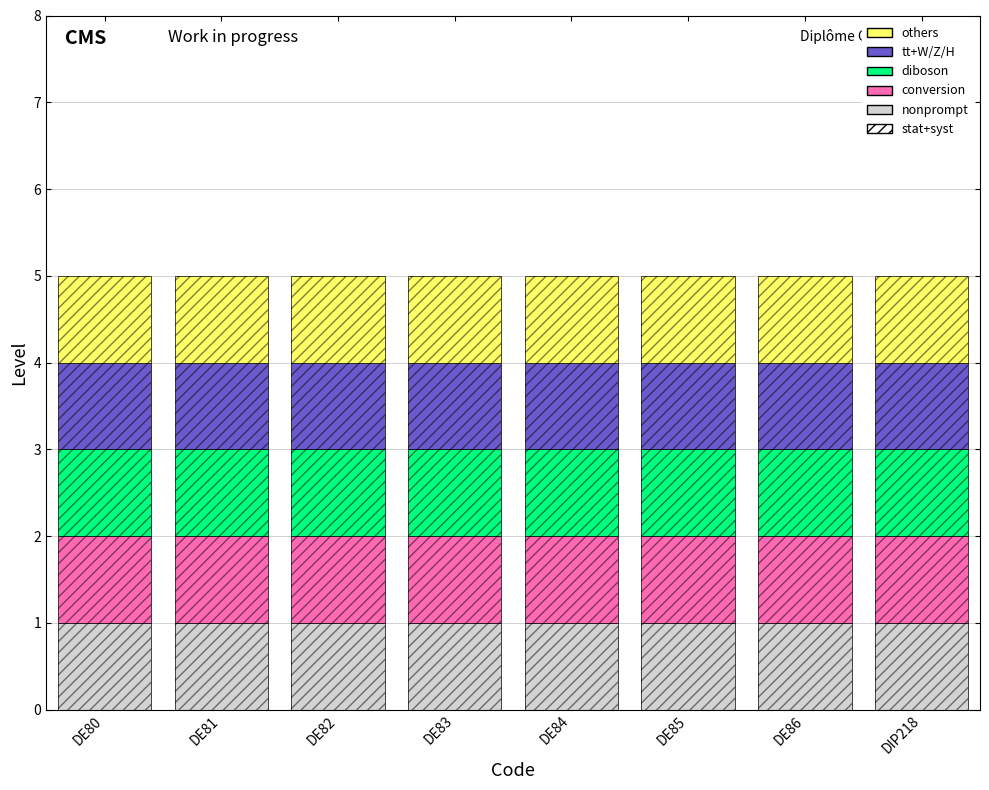

Is it true that conversion equals 0 at DE82?

False